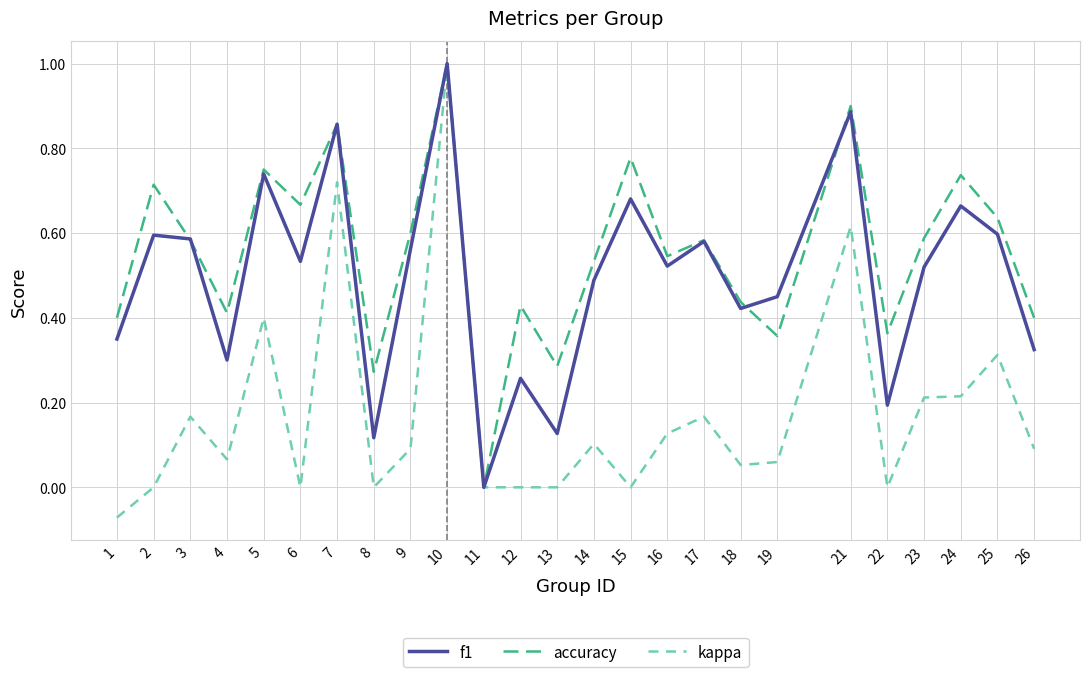

True or false: f1 has a value of 0.2 at 5.

False